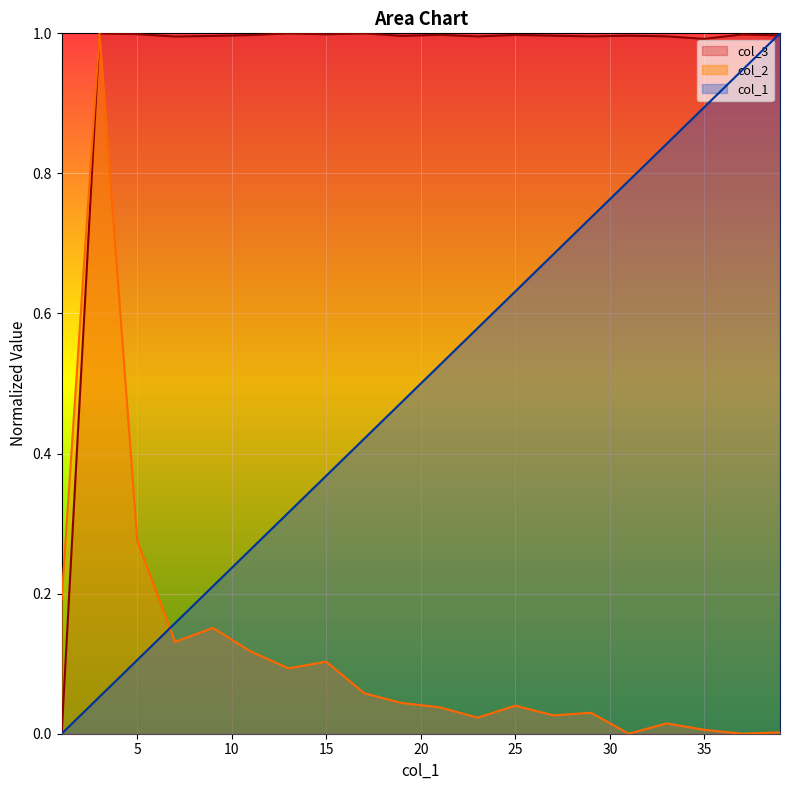

The value of col_1 at 39 is 1.5. True or false?

False